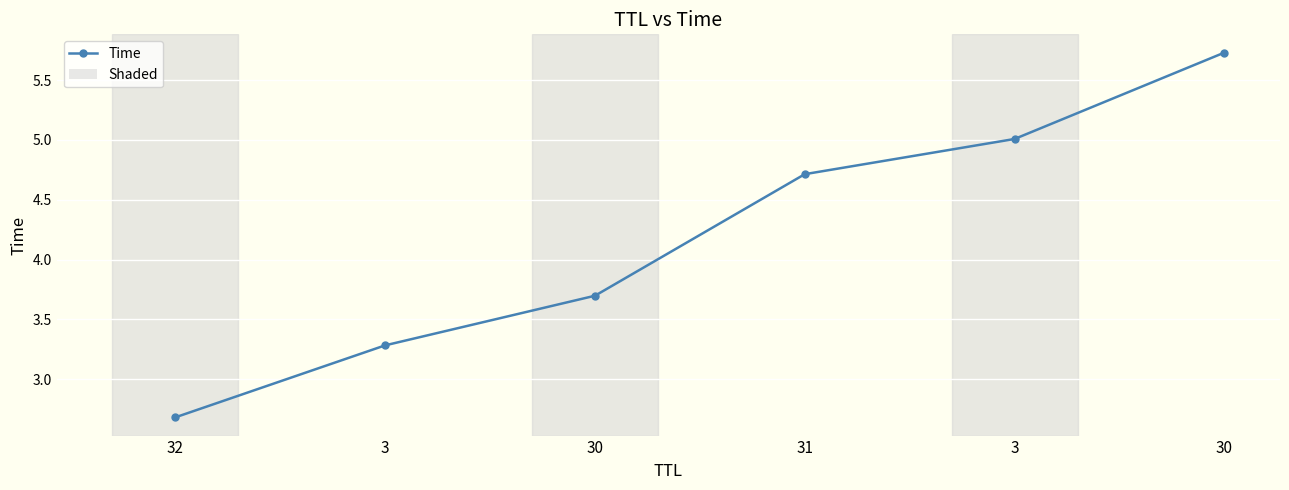

How many data points are less than 4?

3